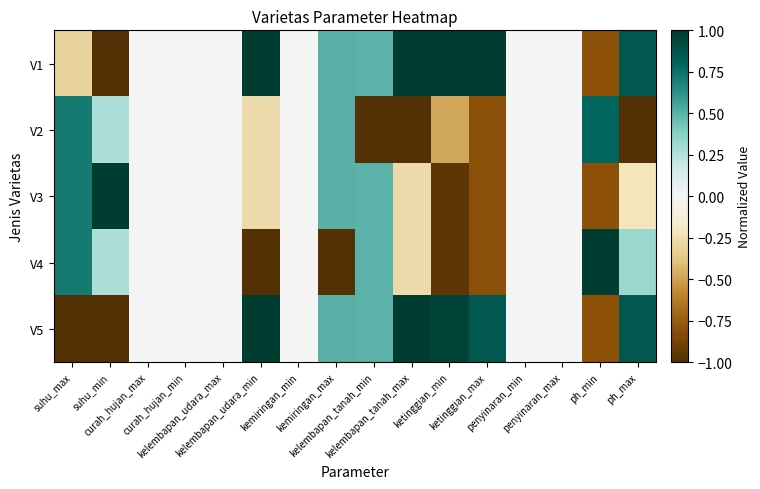

Reading right to left, transcribe all the data shown in this chart.

V1: ph_max=0.9	ph_min=-0.8	penyinaran_max=0.0	penyinaran_min=0.0	ketinggian_max=1.0	ketinggian_min=1.0	kelembapan_tanah_max=1.0	kelembapan_tanah_min=0.5	kemiringan_max=0.5	kemiringan_min=0.0	kelembapan_udara_min=1.0	kelembapan_udara_max=0.0	curah_hujan_min=0.0	curah_hujan_max=0.0	suhu_min=-1.0	suhu_max=-0.3
V2: ph_max=-1.0	ph_min=0.8	penyinaran_max=0.0	penyinaran_min=0.0	ketinggian_max=-0.8	ketinggian_min=-0.5	kelembapan_tanah_max=-1.0	kelembapan_tanah_min=-1.0	kemiringan_max=0.5	kemiringan_min=0.0	kelembapan_udara_min=-0.3	kelembapan_udara_max=0.0	curah_hujan_min=0.0	curah_hujan_max=0.0	suhu_min=0.3	suhu_max=0.7
V3: ph_max=-0.2	ph_min=-0.8	penyinaran_max=0.0	penyinaran_min=0.0	ketinggian_max=-0.8	ketinggian_min=-1.0	kelembapan_tanah_max=-0.3	kelembapan_tanah_min=0.5	kemiringan_max=0.5	kemiringan_min=0.0	kelembapan_udara_min=-0.3	kelembapan_udara_max=0.0	curah_hujan_min=0.0	curah_hujan_max=0.0	suhu_min=1.0	suhu_max=0.7
V4: ph_max=0.3	ph_min=1.0	penyinaran_max=0.0	penyinaran_min=0.0	ketinggian_max=-0.8	ketinggian_min=-1.0	kelembapan_tanah_max=-0.3	kelembapan_tanah_min=0.5	kemiringan_max=-1.0	kemiringan_min=0.0	kelembapan_udara_min=-1.0	kelembapan_udara_max=0.0	curah_hujan_min=0.0	curah_hujan_max=0.0	suhu_min=0.3	suhu_max=0.7
V5: ph_max=0.9	ph_min=-0.8	penyinaran_max=0.0	penyinaran_min=0.0	ketinggian_max=0.9	ketinggian_min=1.0	kelembapan_tanah_max=1.0	kelembapan_tanah_min=0.5	kemiringan_max=0.5	kemiringan_min=0.0	kelembapan_udara_min=1.0	kelembapan_udara_max=0.0	curah_hujan_min=0.0	curah_hujan_max=0.0	suhu_min=-1.0	suhu_max=-1.0